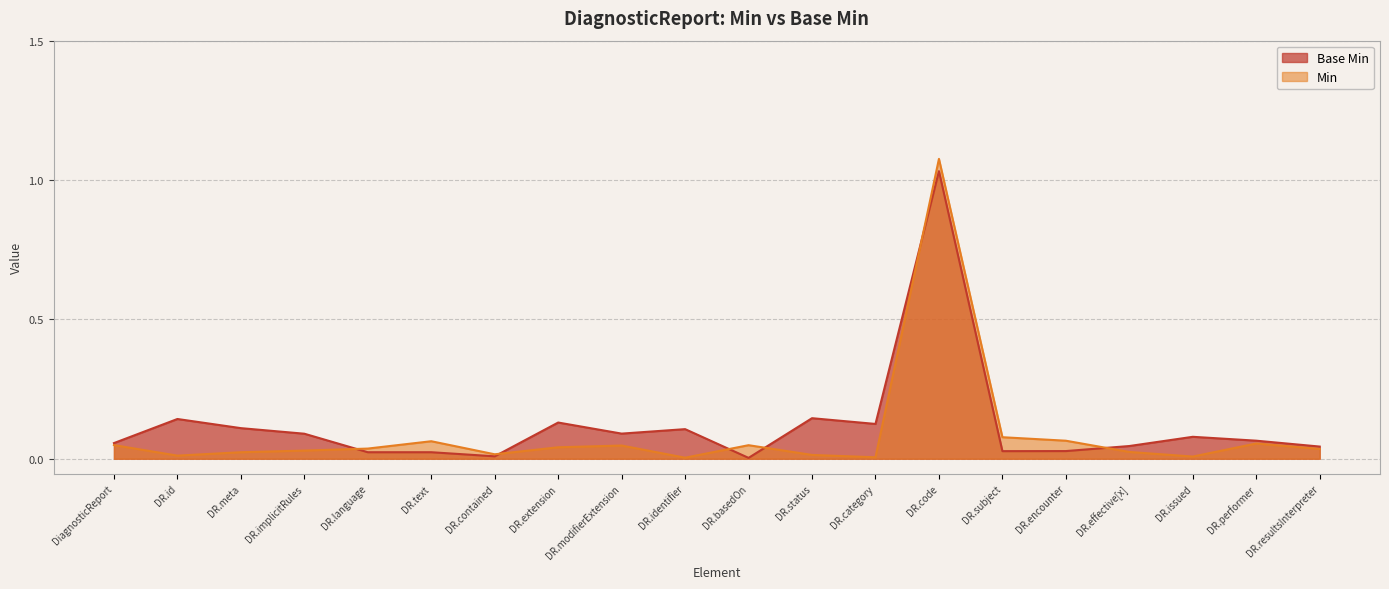

Which series has the largest range (max minus min)?

Min